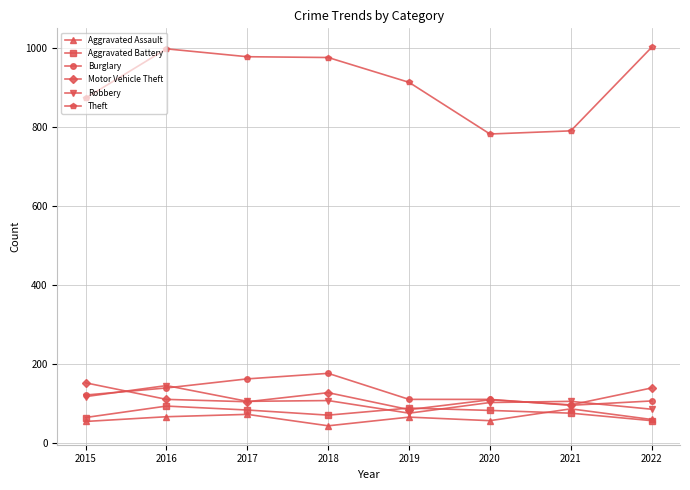

Which series has the largest total across all categories?

Theft